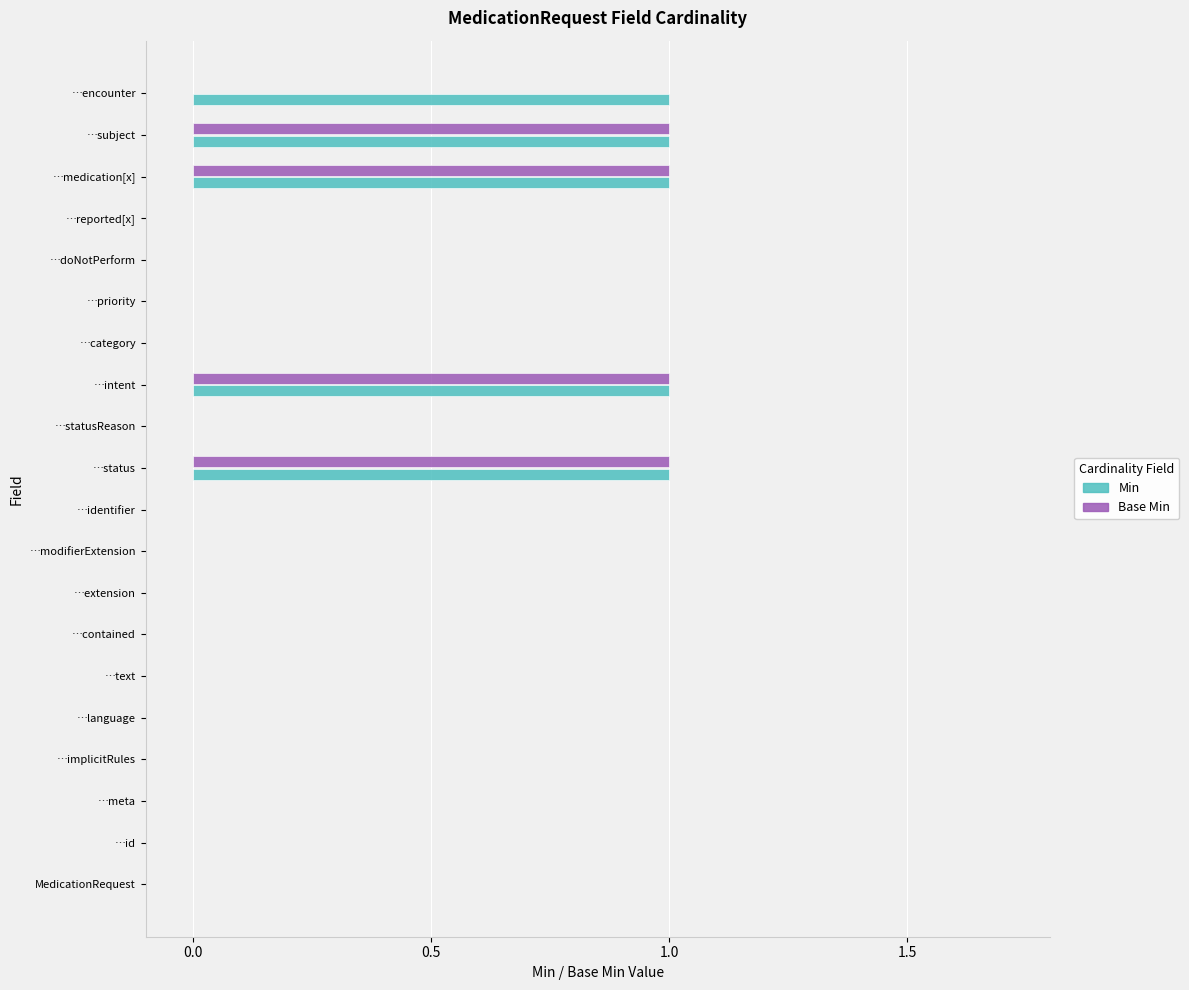

What is the sum of all Min values?

5